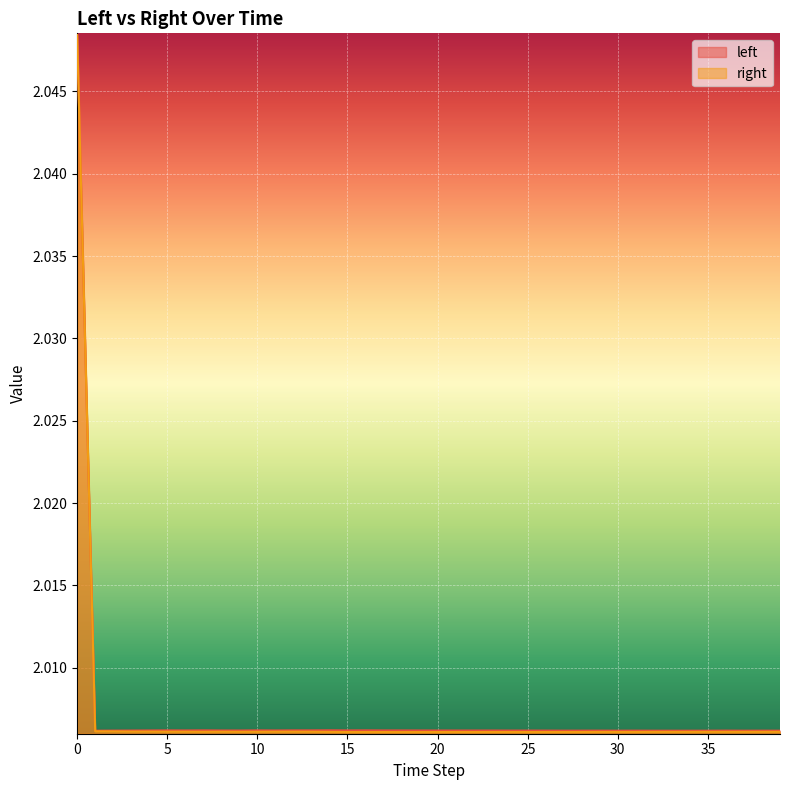

True or false: left and right intersect in this chart.

False